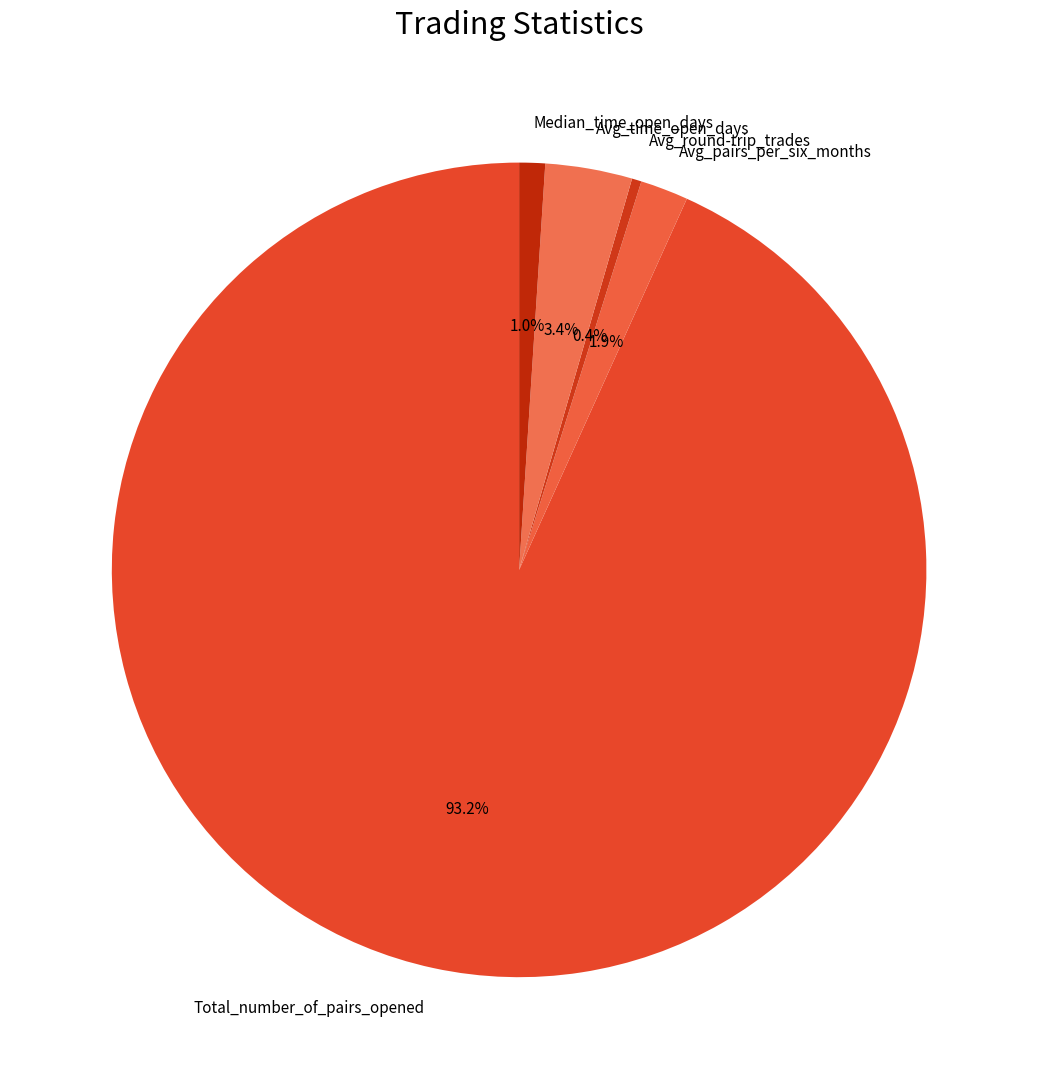

Which slice represents more than half of the pie?

Total_number_of_pairs_opened